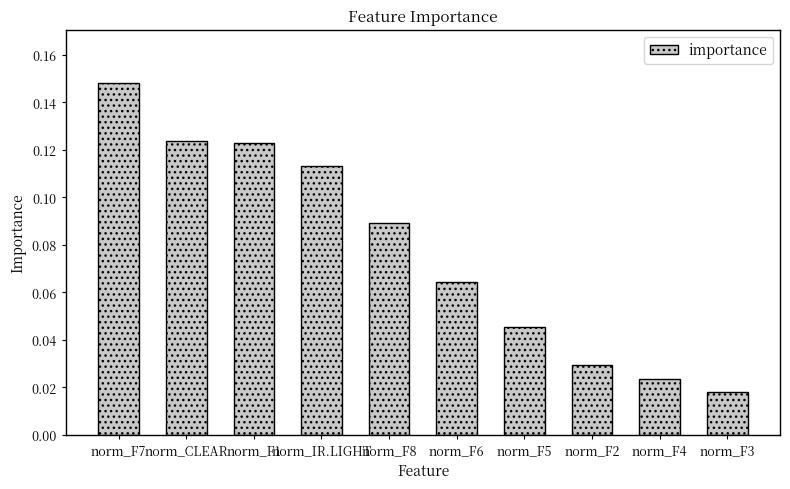

Between norm_F5 and norm_F4, which is larger?

norm_F5